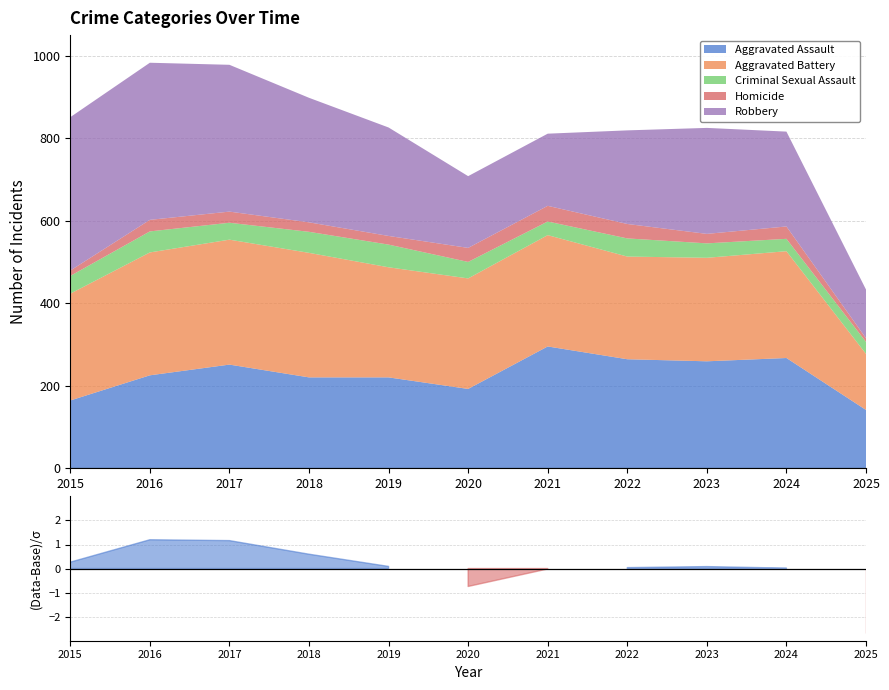

At 2020, list the series in order from smallest to largest.

Homicide, Criminal Sexual Assault, Robbery, Aggravated Assault, Aggravated Battery